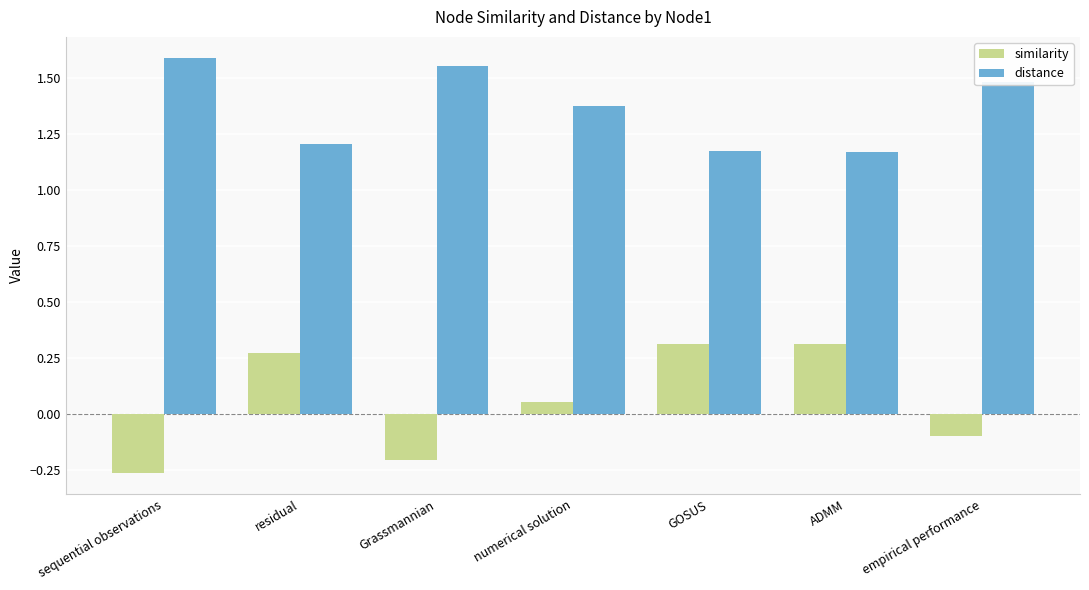

How many data points does each series have?

7